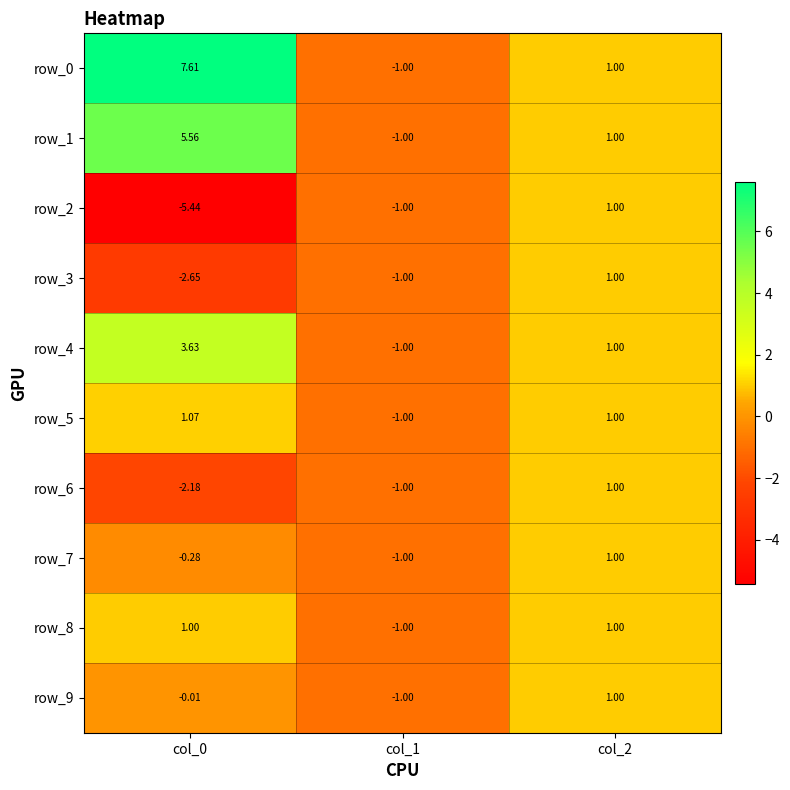

Between col_2 and col_0, which is larger?

col_0